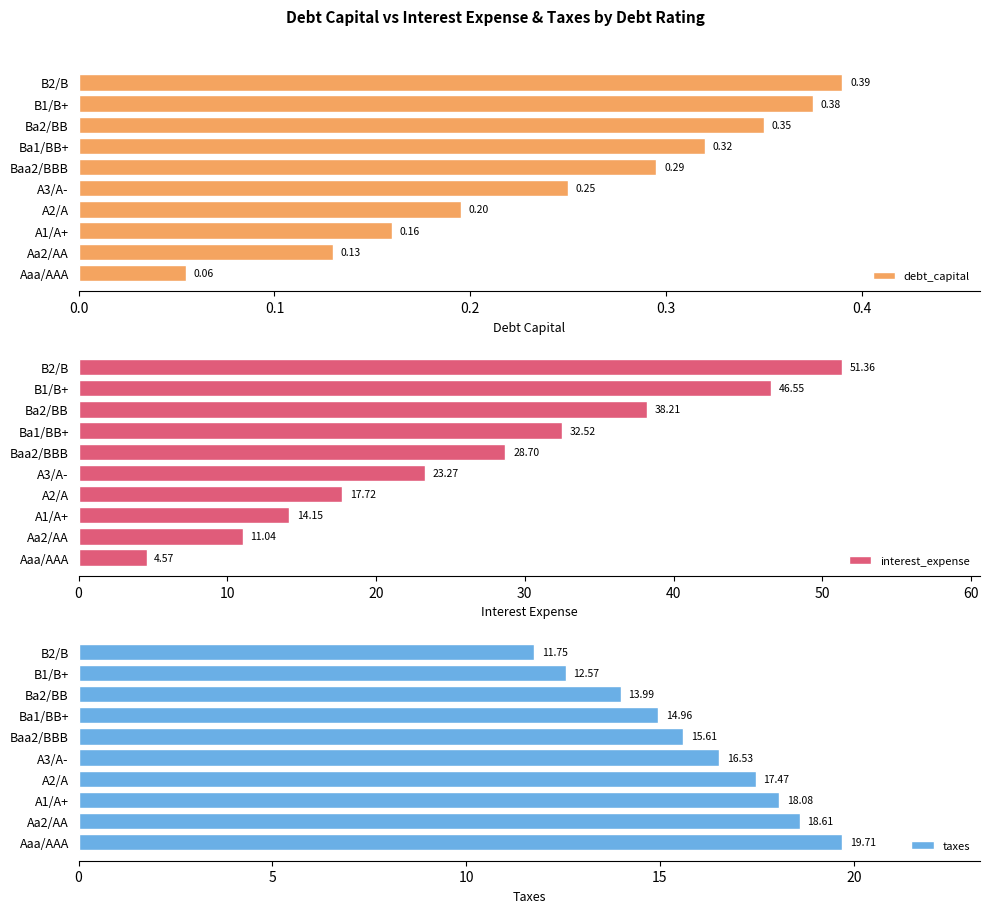

What is the sum of all interest_expense values?

268.1